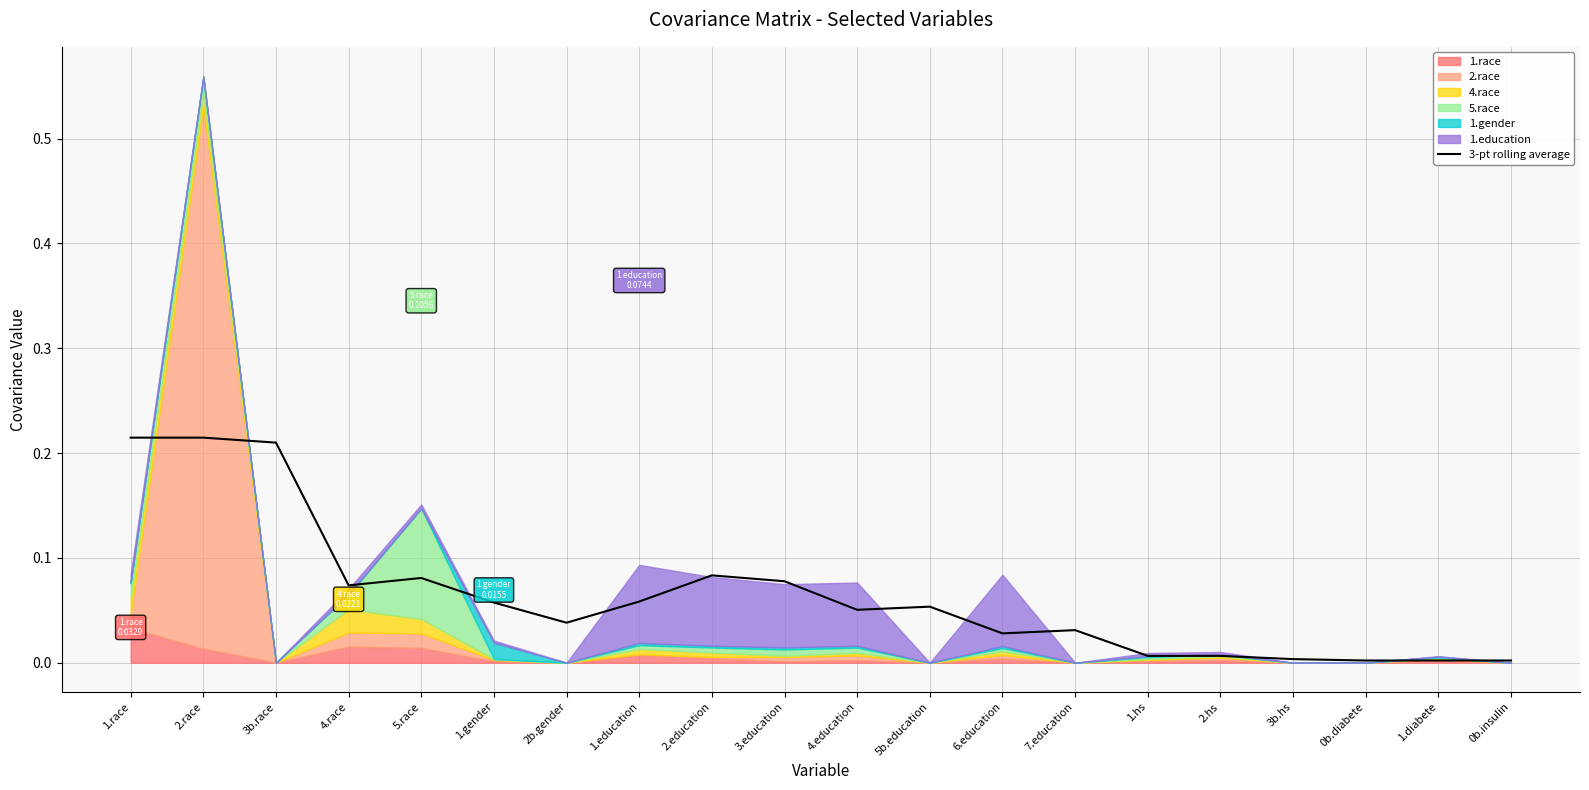

List the labels in order of value, largest first.

1.race, 2.race, 3b.race, 2.education, 5.race, 3.education, 4.race, 1.education, 1.gender, 5b.education, 4.education, 2b.gender, 7.education, 6.education, 1.hs, 2.hs, 3b.hs, 0b.diabete, 1.diabete, 0b.insulin